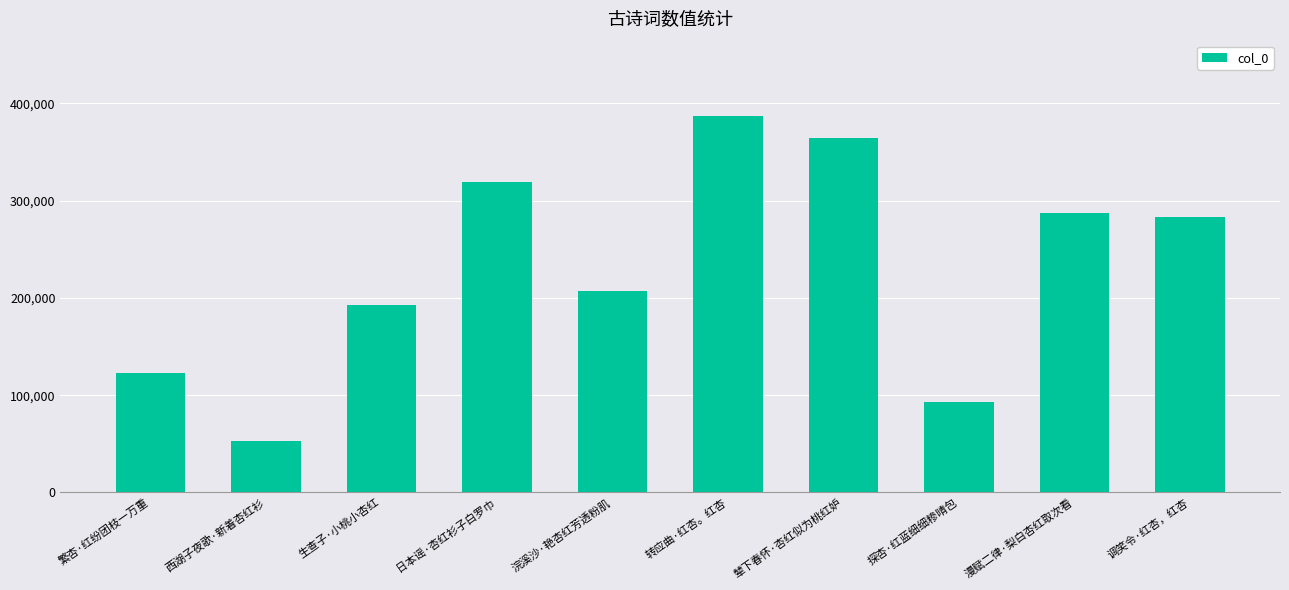

Is it true that the value at 辇下春怀·杏红似为桃红妒 is 644256?

False